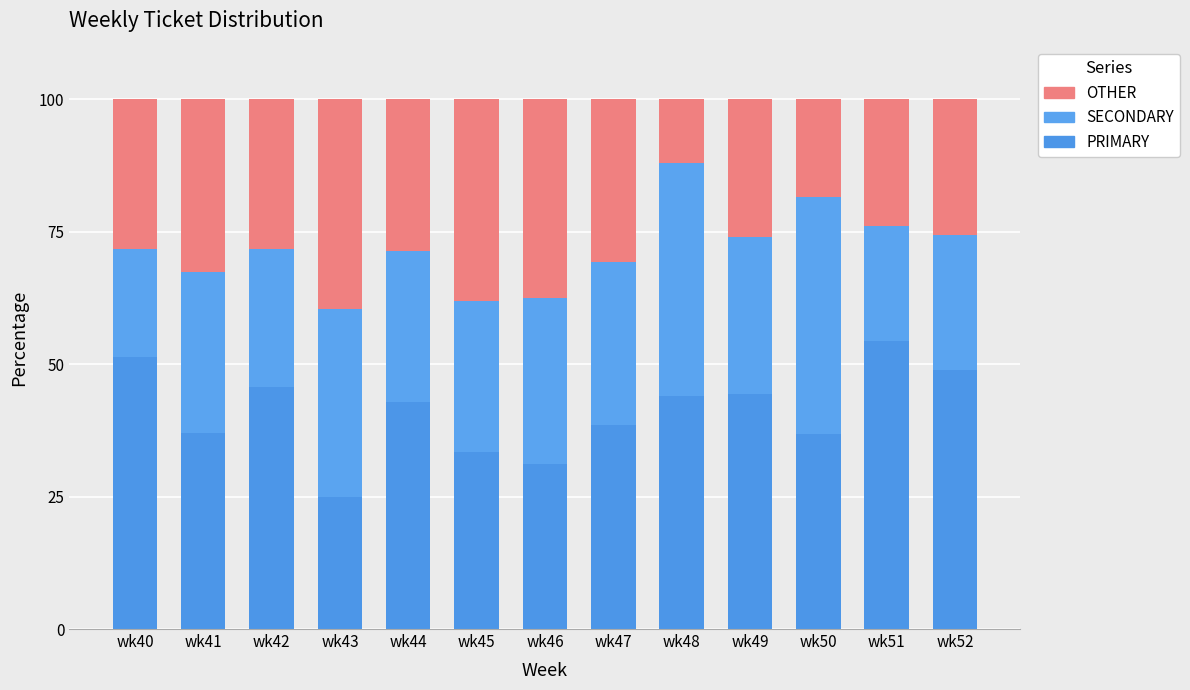

How many series are shown in this chart?

3